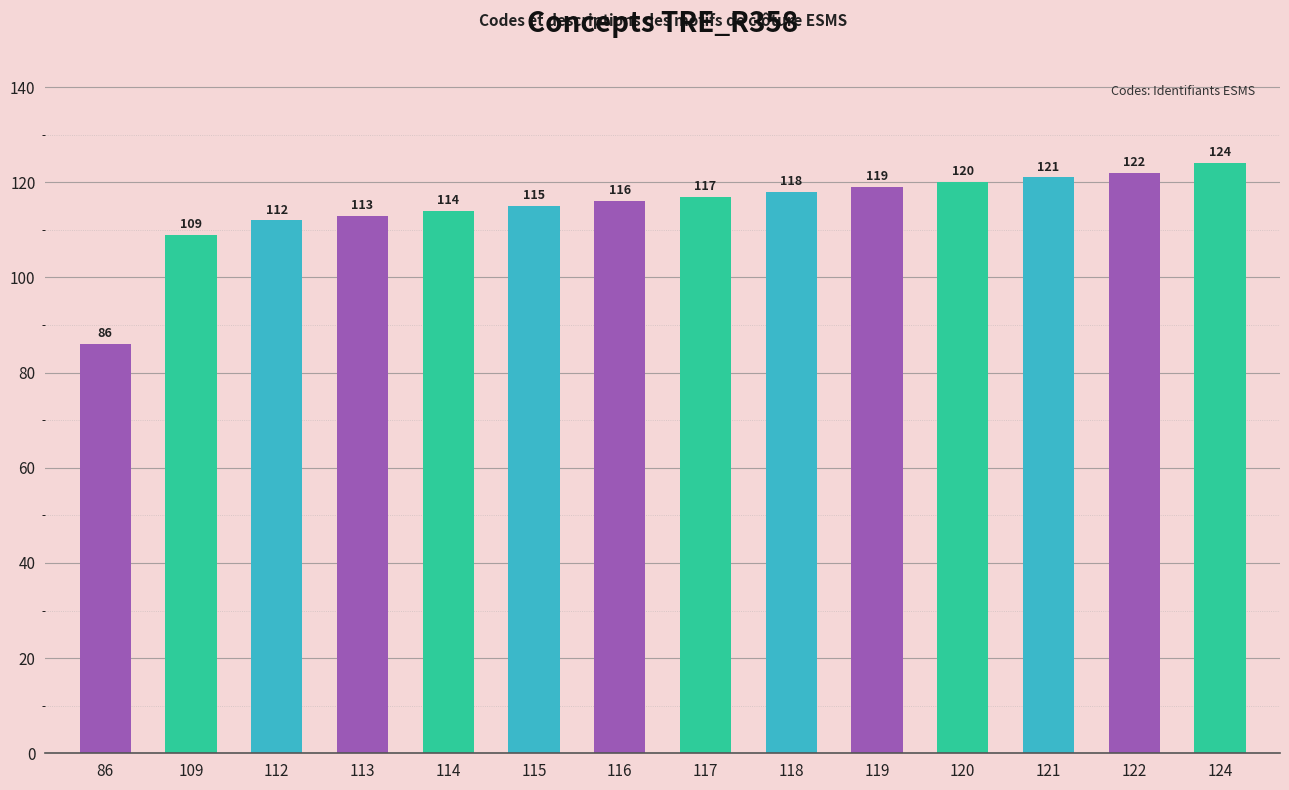

How many values are below 117?

7